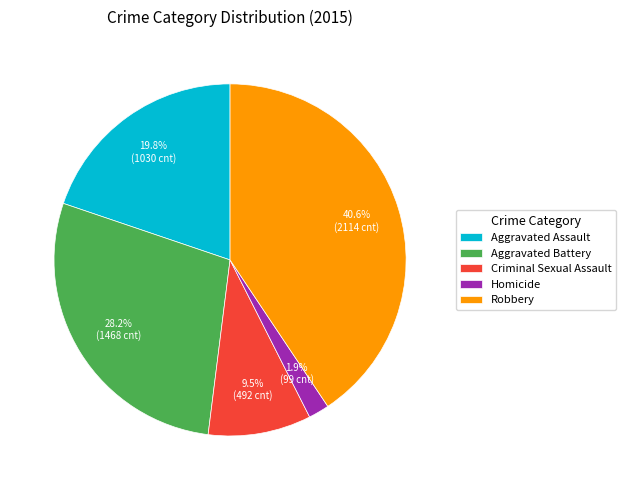

The Aggravated Battery slice represents 28% of the pie. True or false?

True